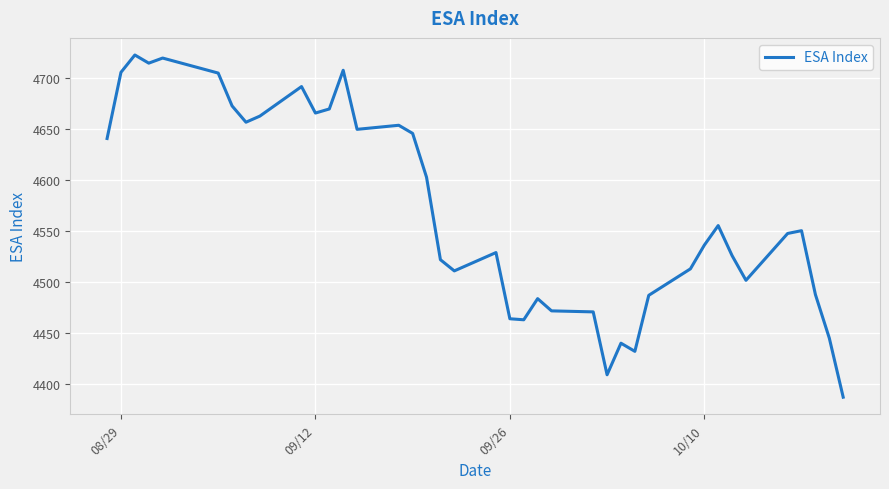

What is the smallest value displayed?

4387.0